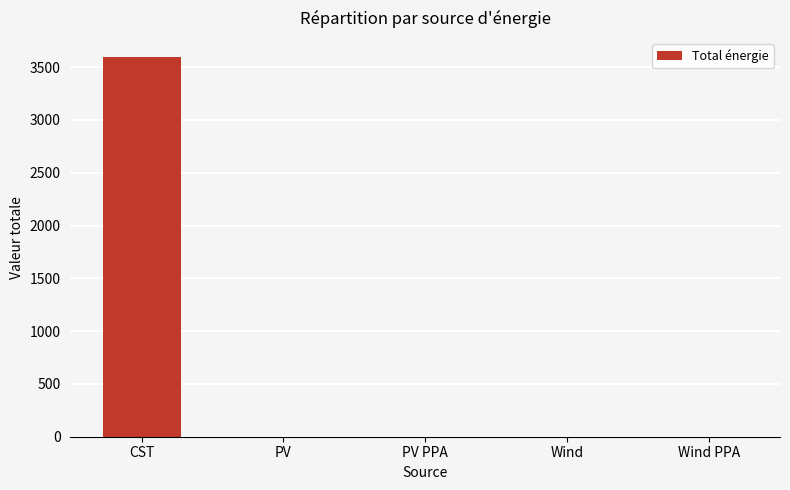

The chart shows a value of 2155.3 at PV PPA. True or false?

False